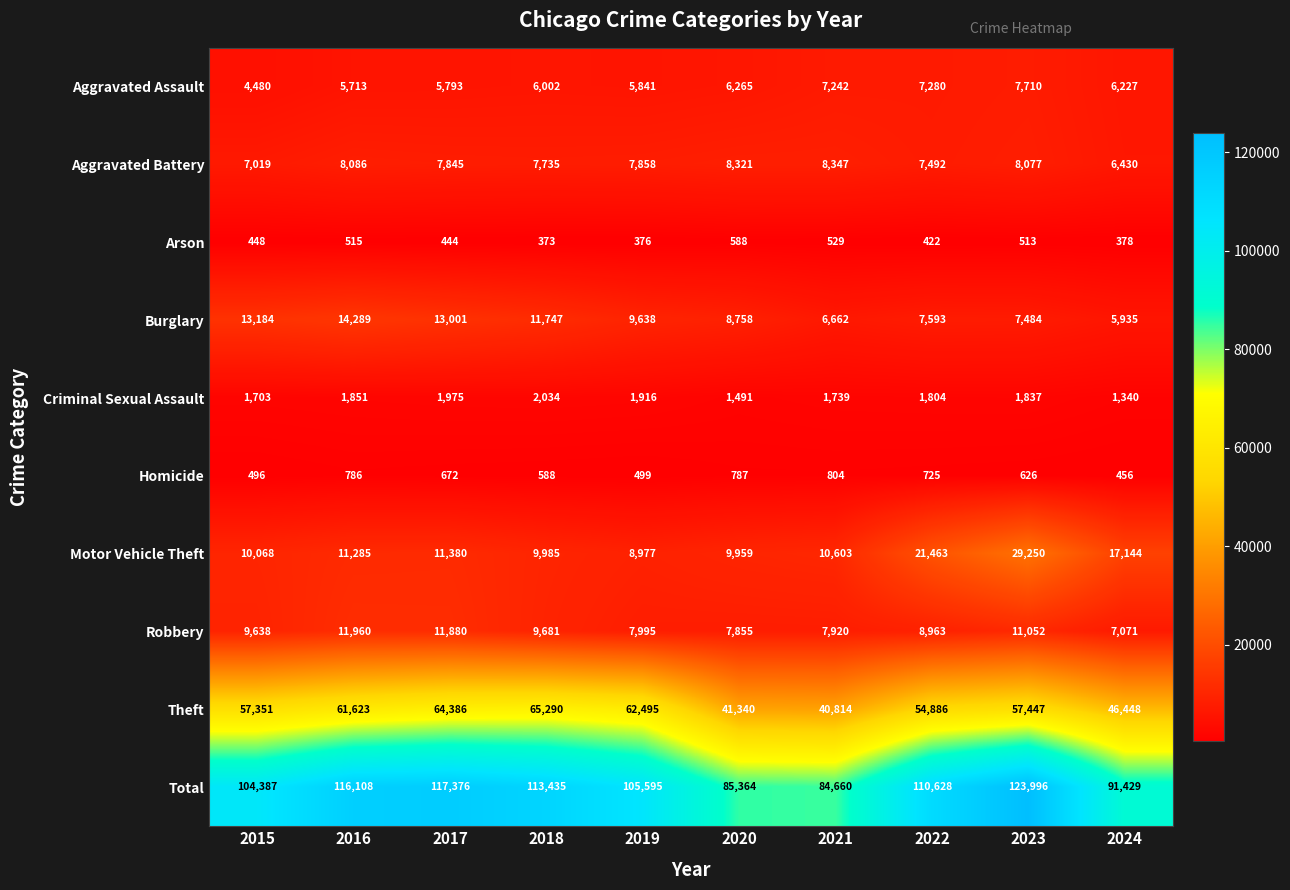

Which series has the widest spread of values?

Total